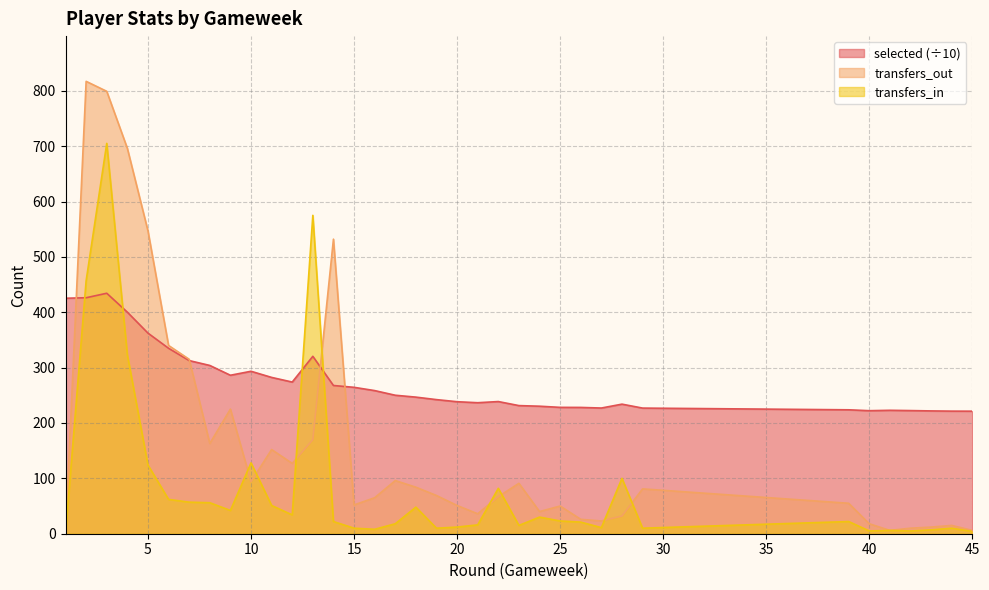

True or false: transfers_in has more than 1 points higher than both neighbors.

True